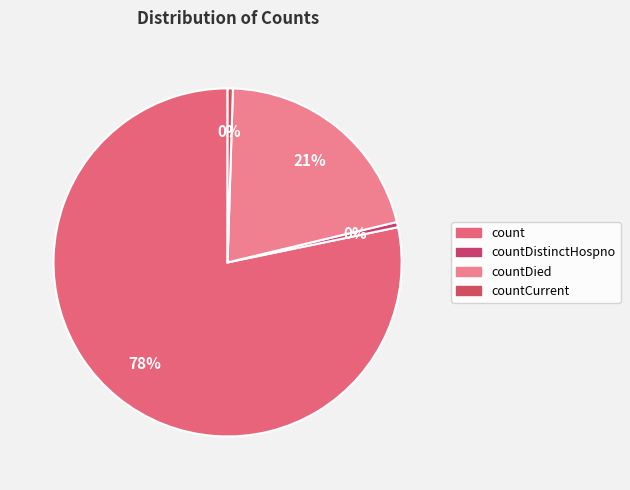

How many slices are in this pie chart?

4